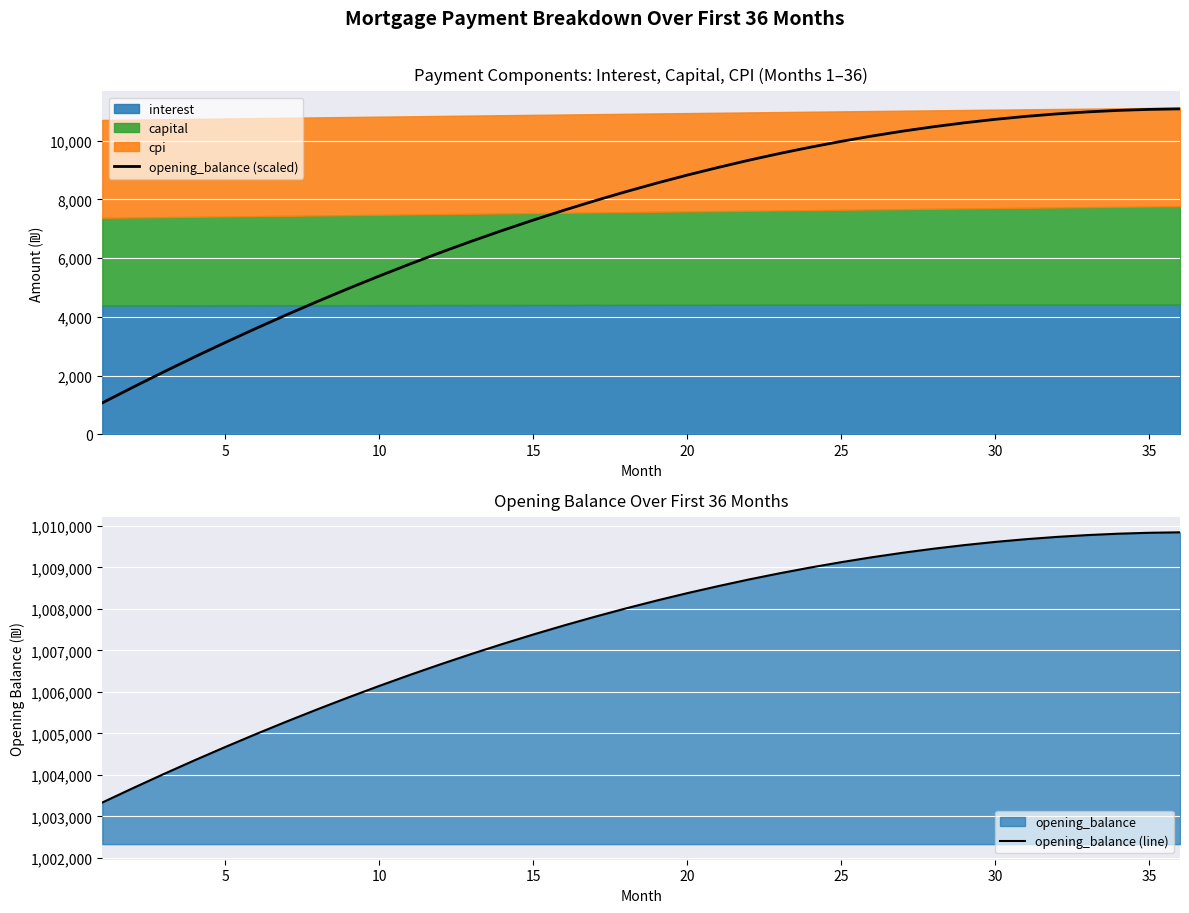

What is the spread (max minus min) of values at 15?

1000085.3